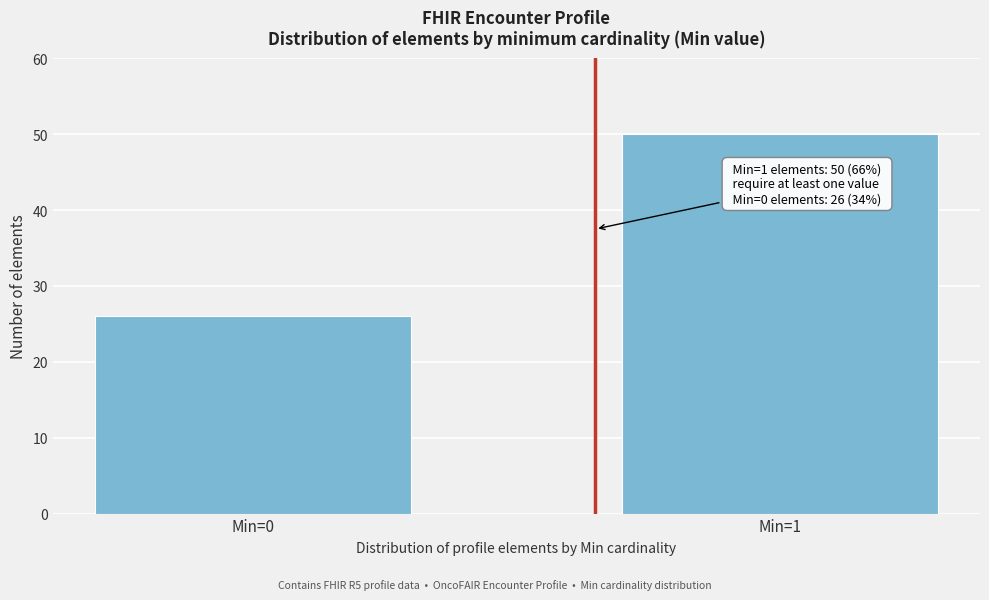

Reading left to right, what are all the values shown in this chart?

26	50